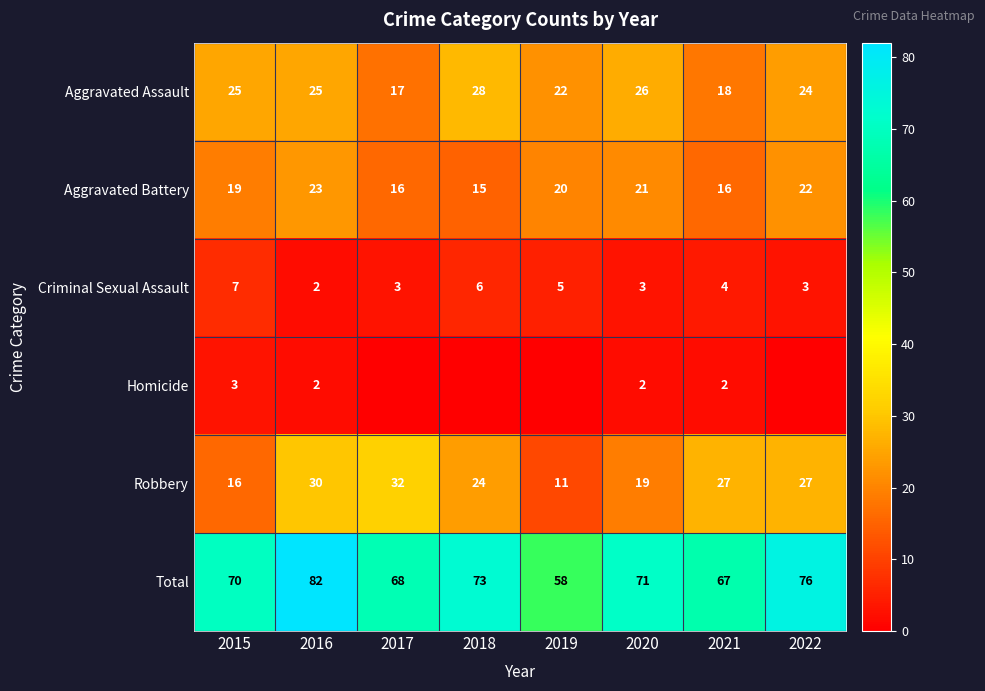

Which category has the lowest value across all series?

2017